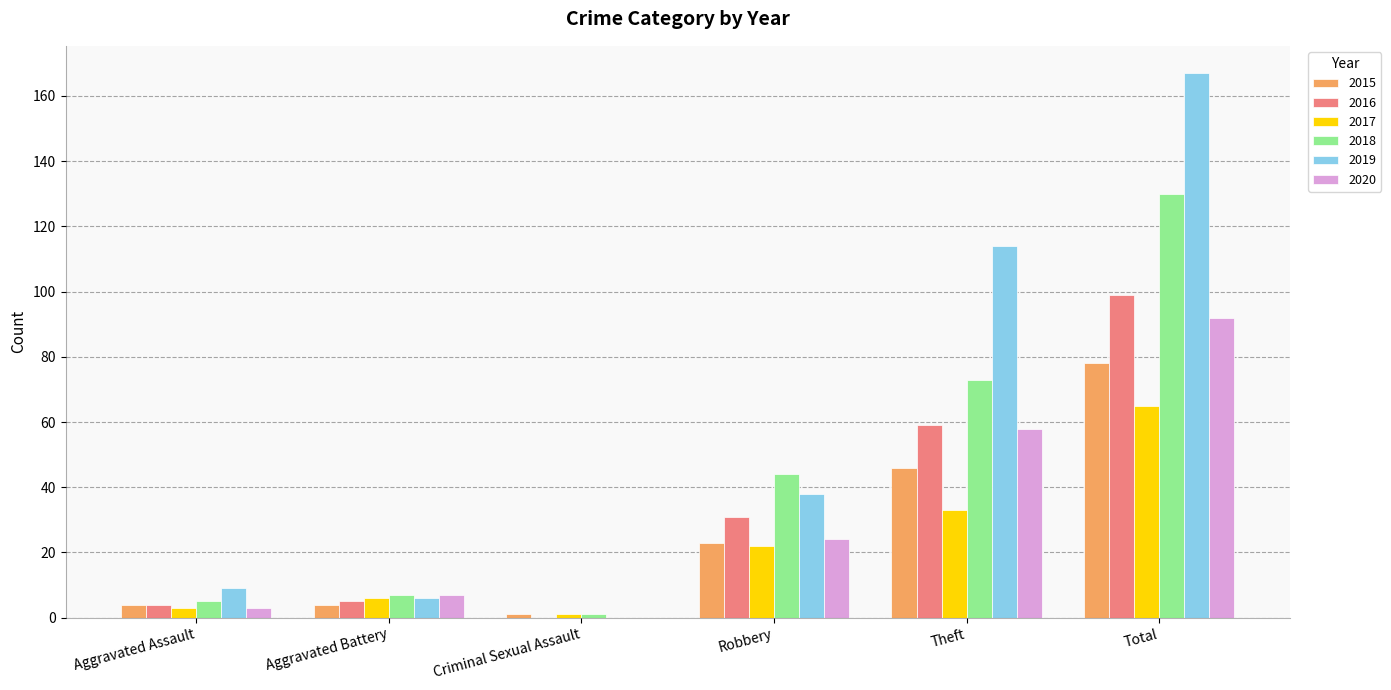

Is the value of 2017 at Criminal Sexual Assault greater than the value of 2018 at Robbery?

No